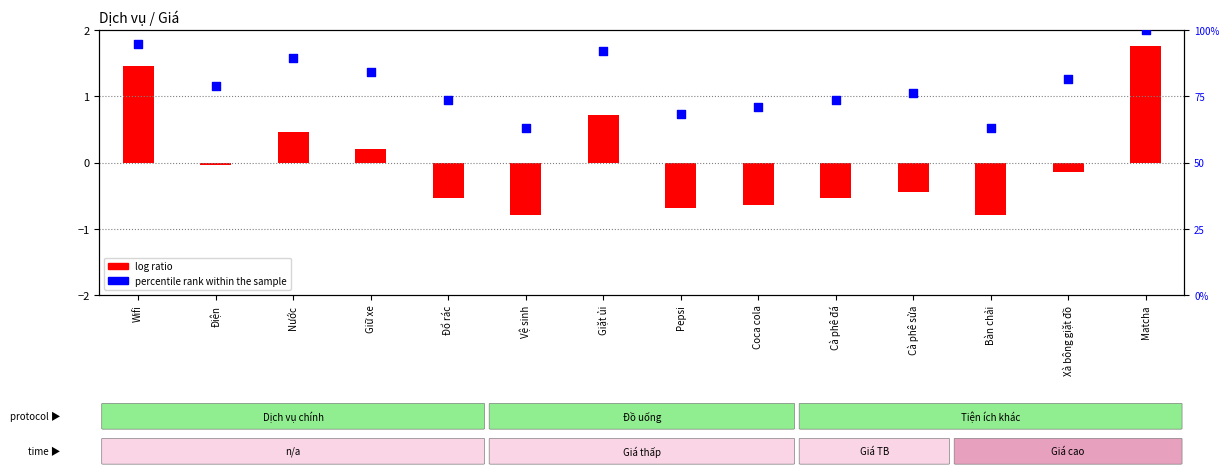

What is the change in value from Giữ xe to Vệ sinh?

-21.1